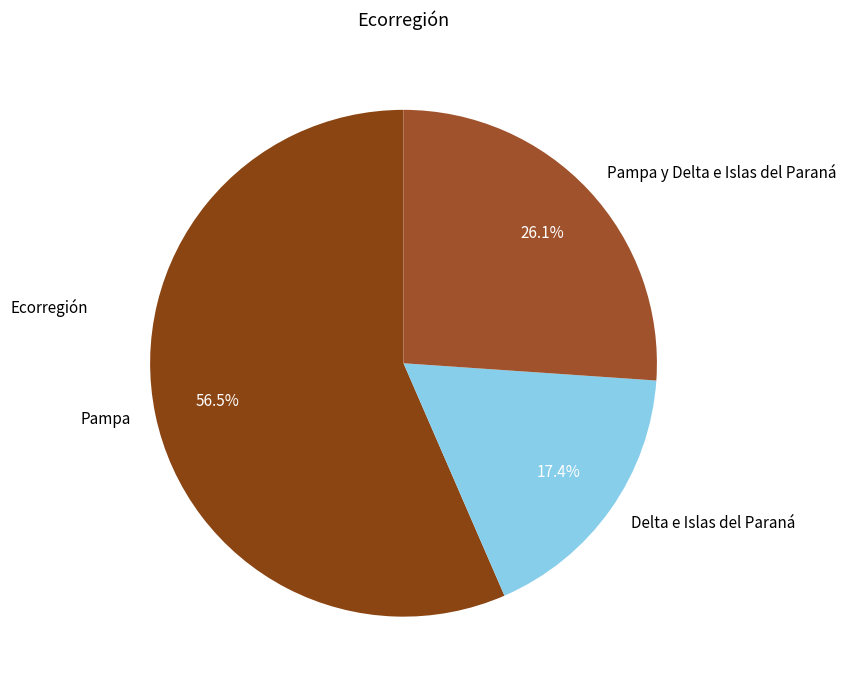

True or false: Pampa y Delta e Islas del Paraná accounts for 26% of the total.

True